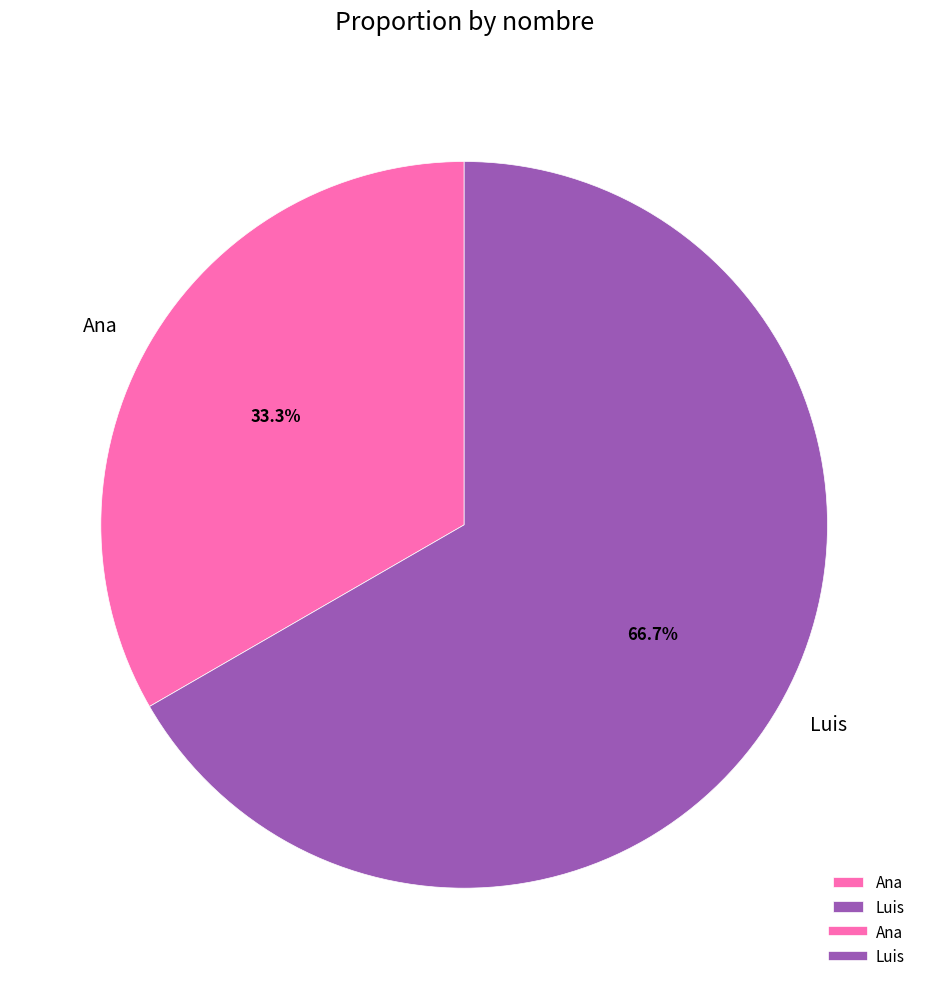

To the nearest percent, what percentage of the pie is Ana?

33%